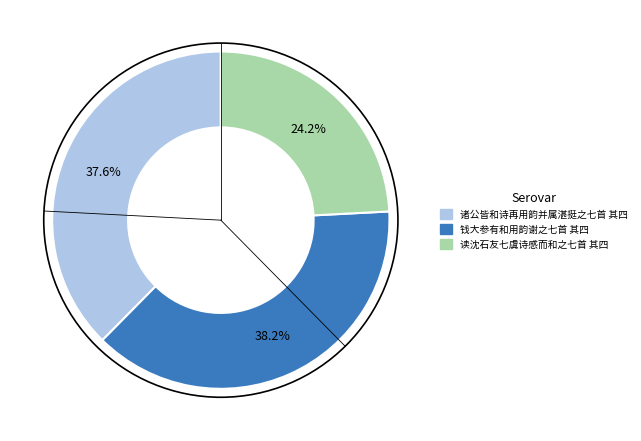

Count the number of slices in the pie.

3